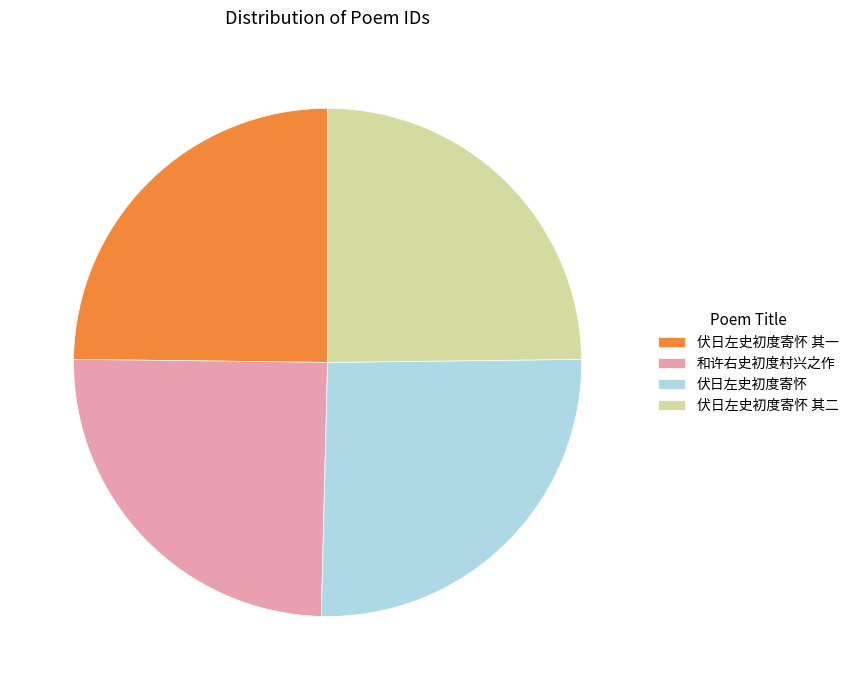

How many segments does this pie chart have?

4